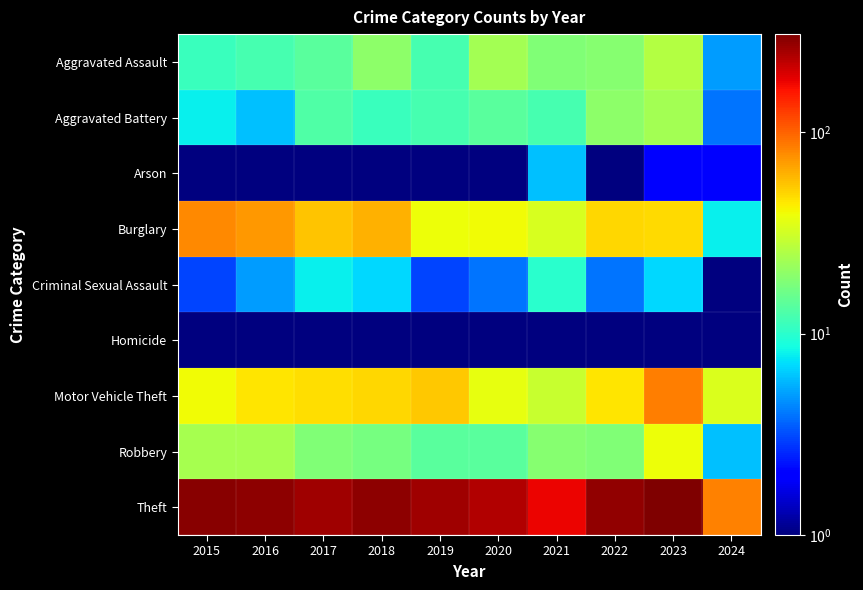

At which category is the sum across all series the highest?

2023